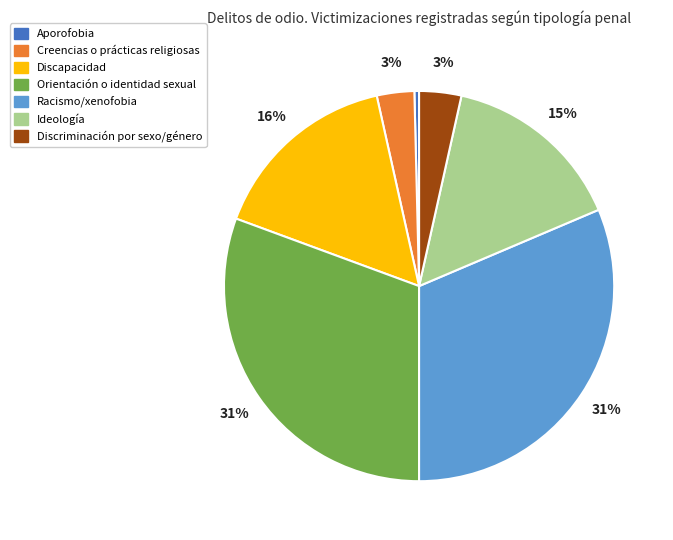

To the nearest percent, what is the average slice percentage?

14%